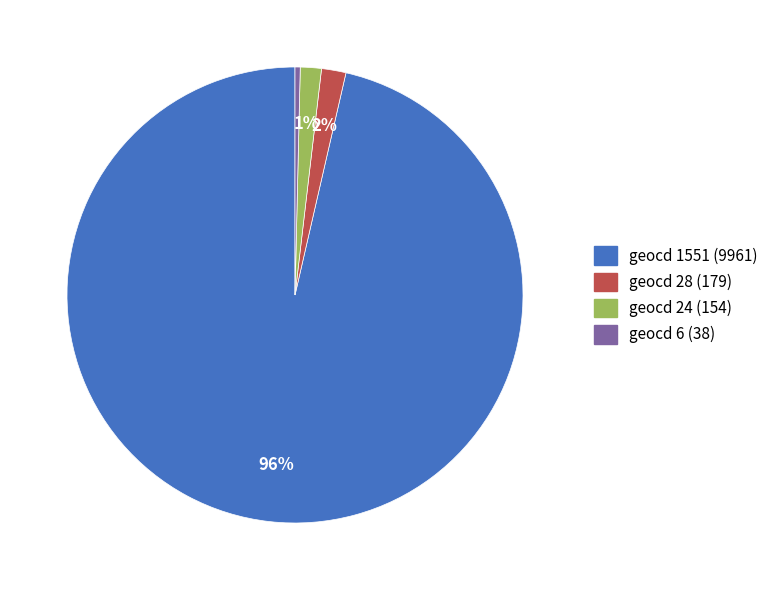

Do geocd 6 (38) and geocd 24 (154) together represent more than half of the pie?

No